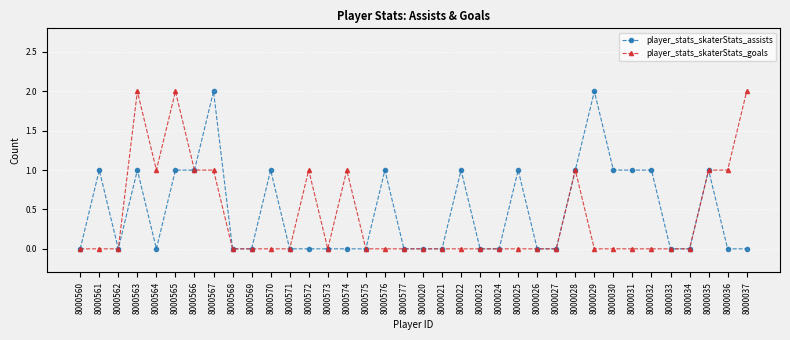

What is the total value across all series at 8000037?

2